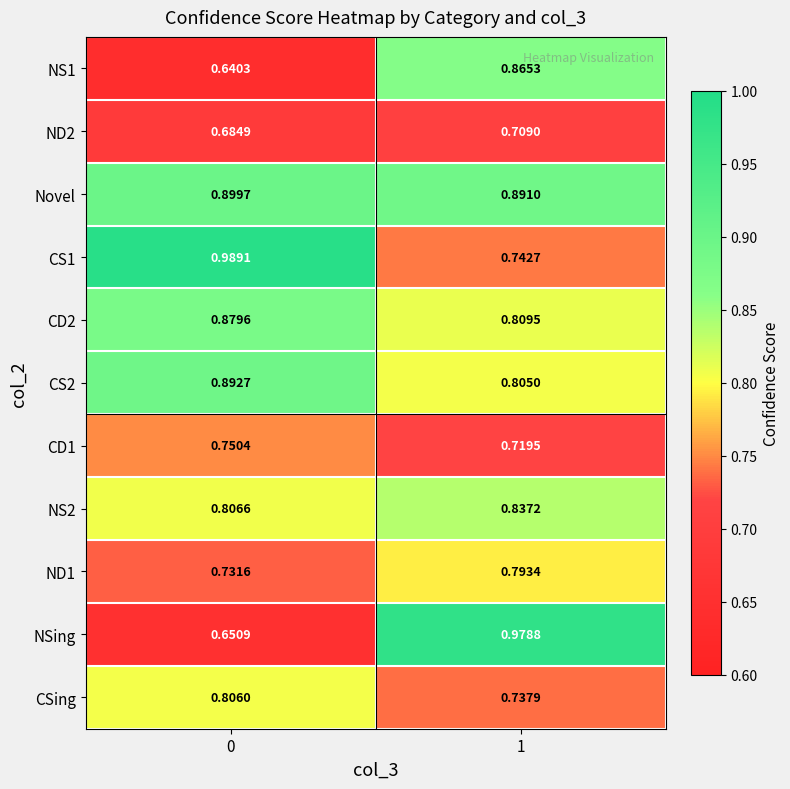

Which series has the largest total across all categories?

Novel